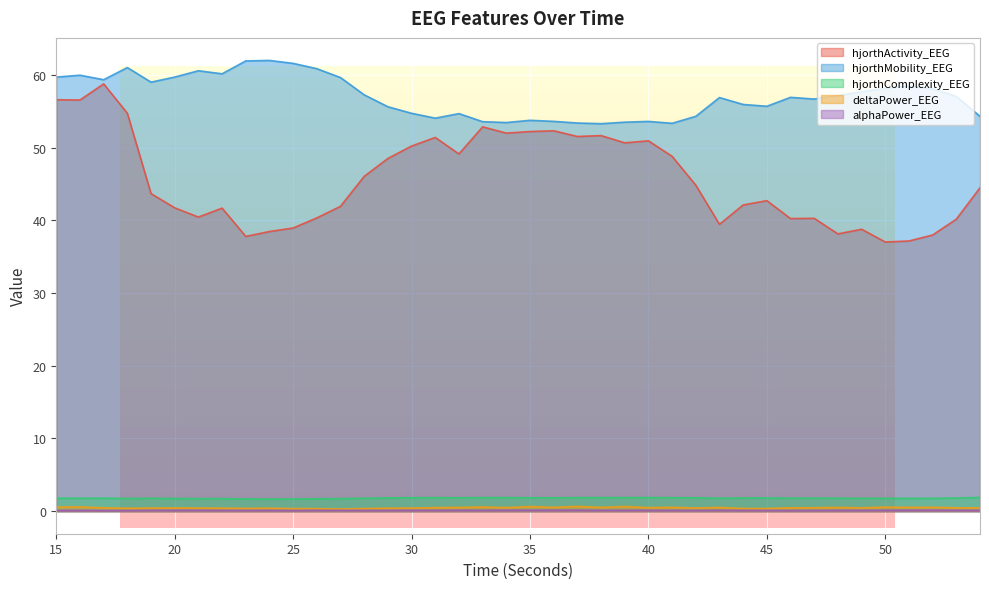

Which label corresponds to the largest value in the chart?

24